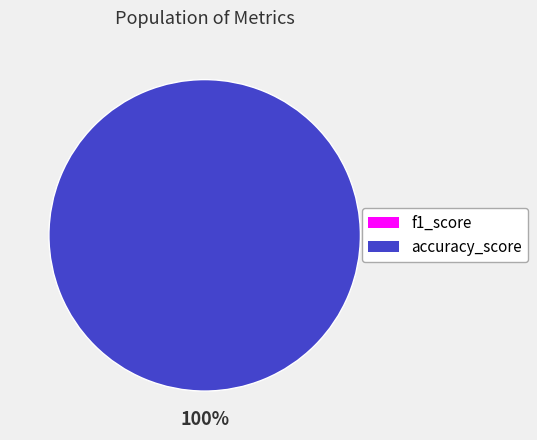

Which slice is the smallest?

f1_score